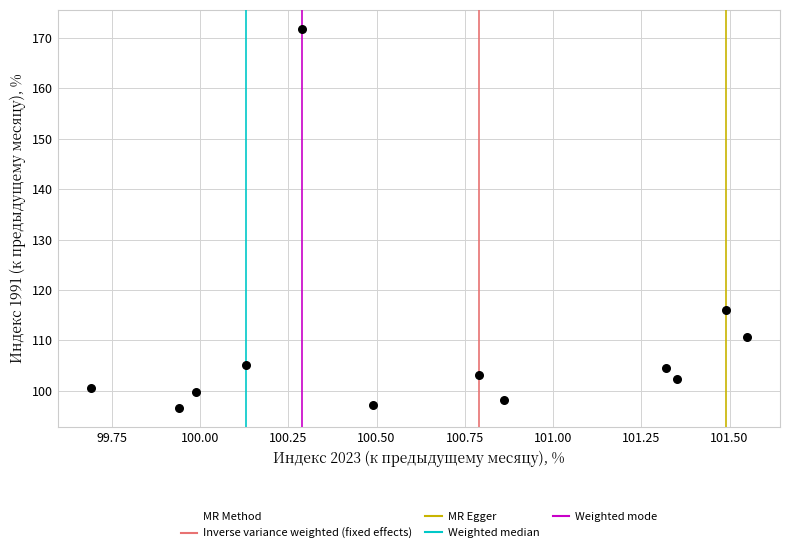

What is the range of Y values (max minus min)?

75.2